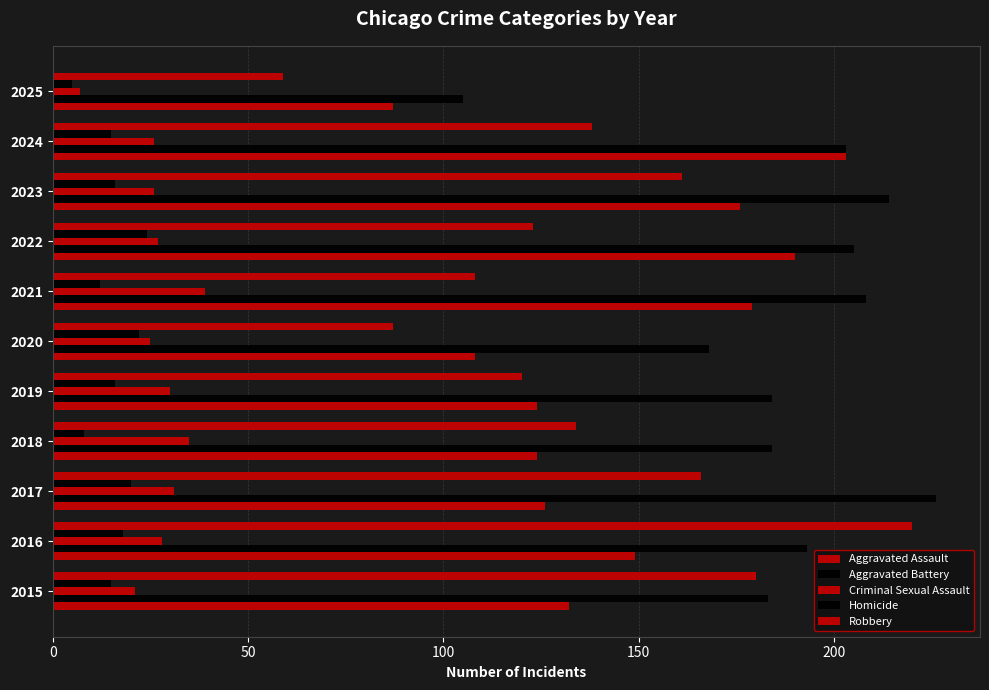

Count the number of categories in the chart.

11